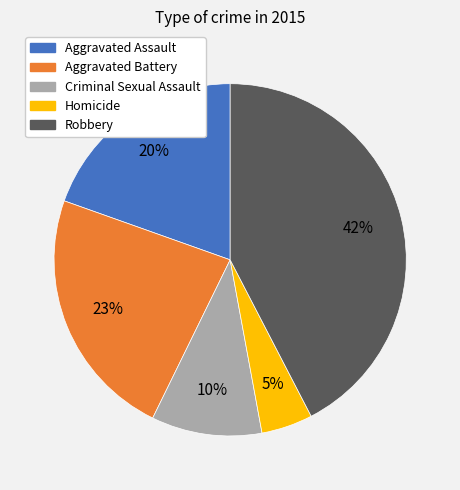

What is the largest slice in the pie chart?

Robbery